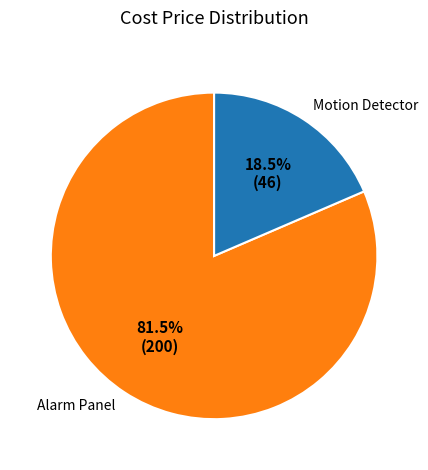

What is the largest slice in the pie chart?

Alarm Panel